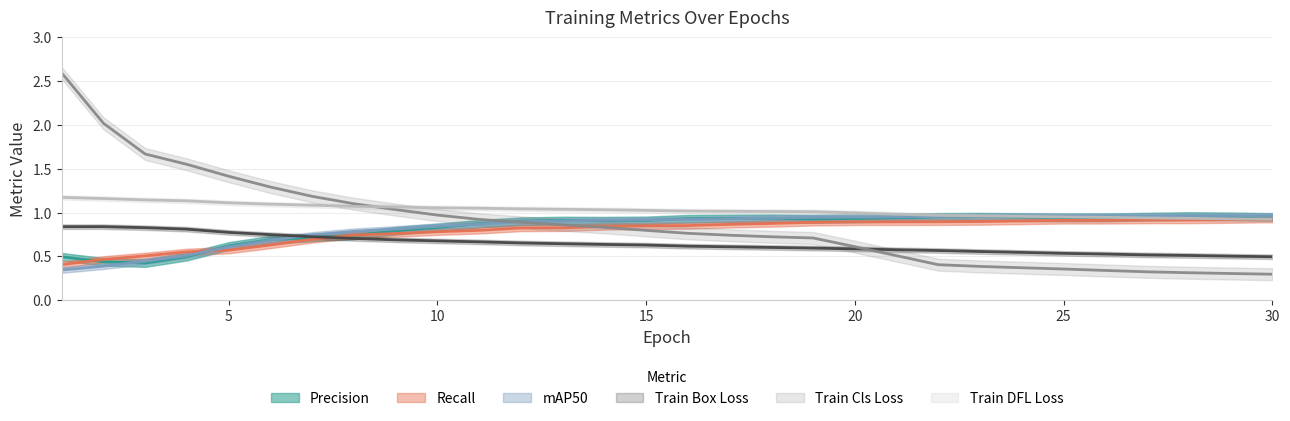

The value of metrics/precision(B) at 6 is 0.7. True or false?

True